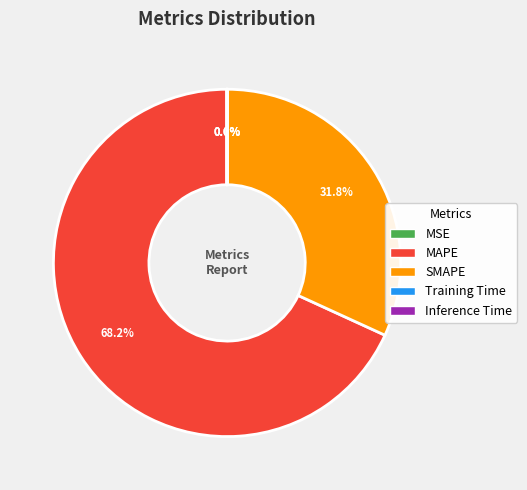

What is the largest slice in the pie chart?

MAPE